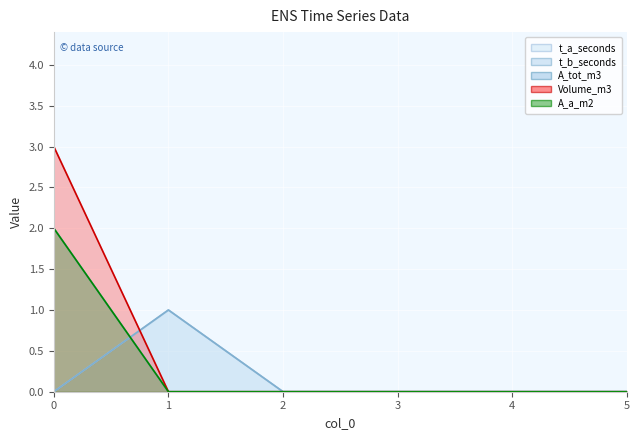

What is the difference between the maximum and minimum values in the Volume_m3 series?

3